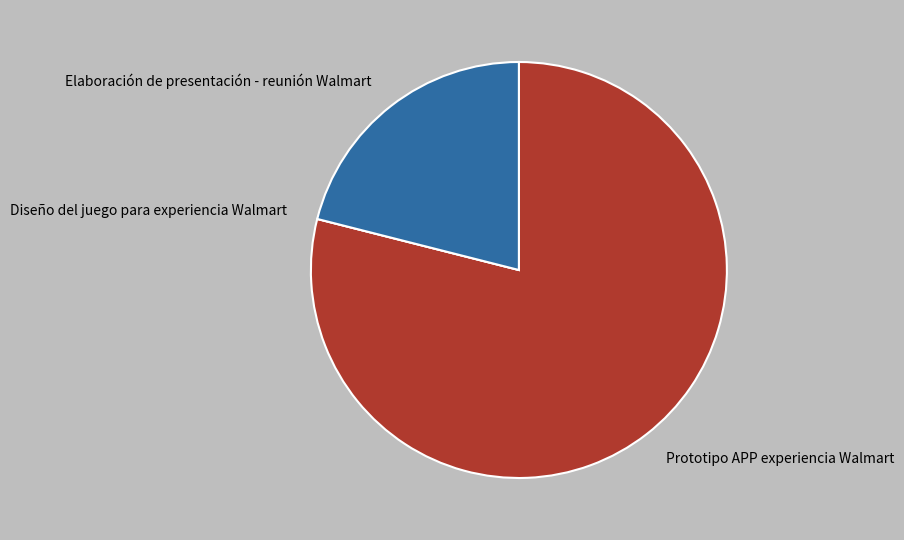

What is the largest slice in the pie chart?

Prototipo APP experiencia Walmart